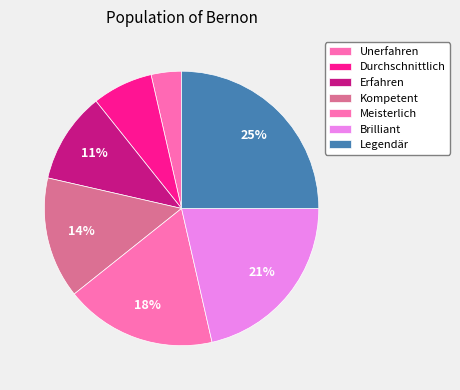

Which has a higher value, Unerfahren or Kompetent?

Kompetent